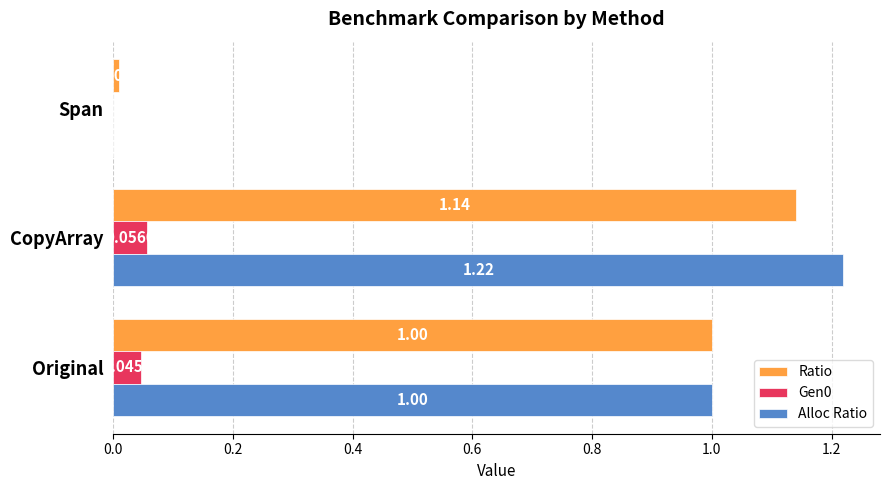

Count the number of categories in the chart.

3